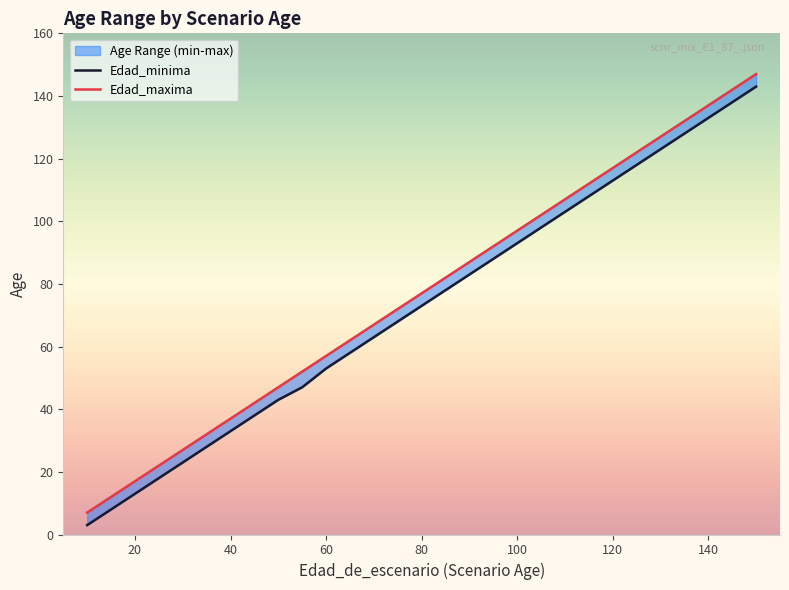

What is the difference between the second highest and minimum values in the Edad_minima series?

139